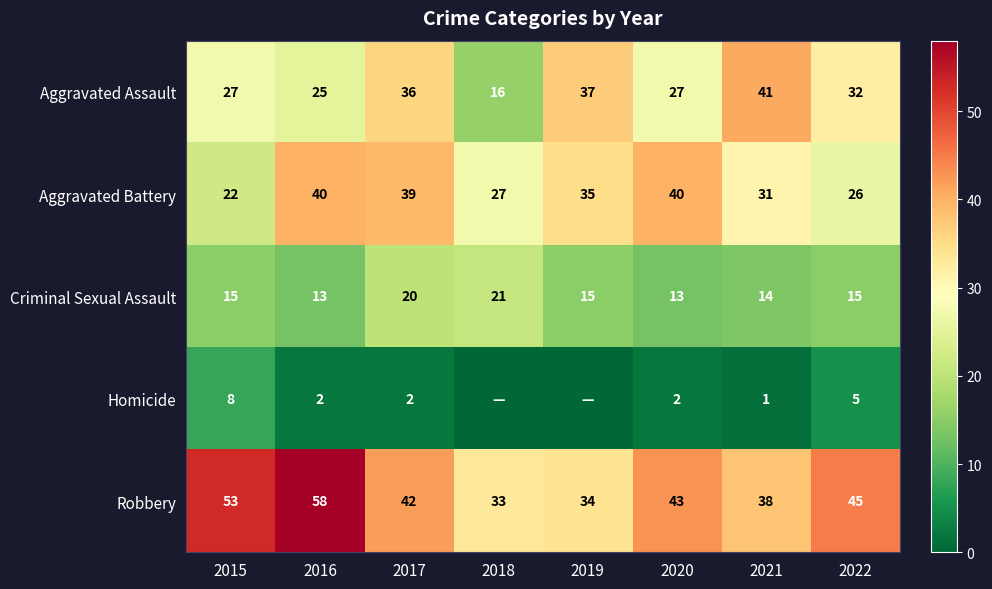

Is it true that Homicide equals 2 at 2020?

True